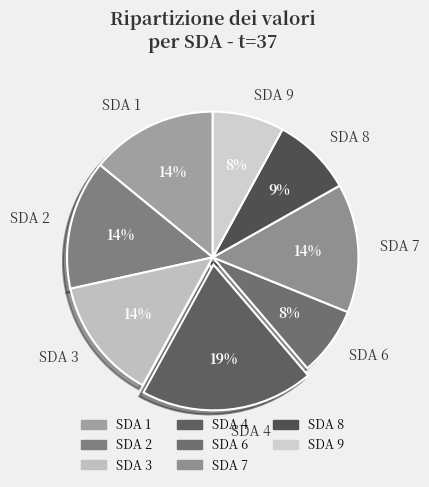

Between SDA 9 and SDA 4, which is larger?

SDA 4